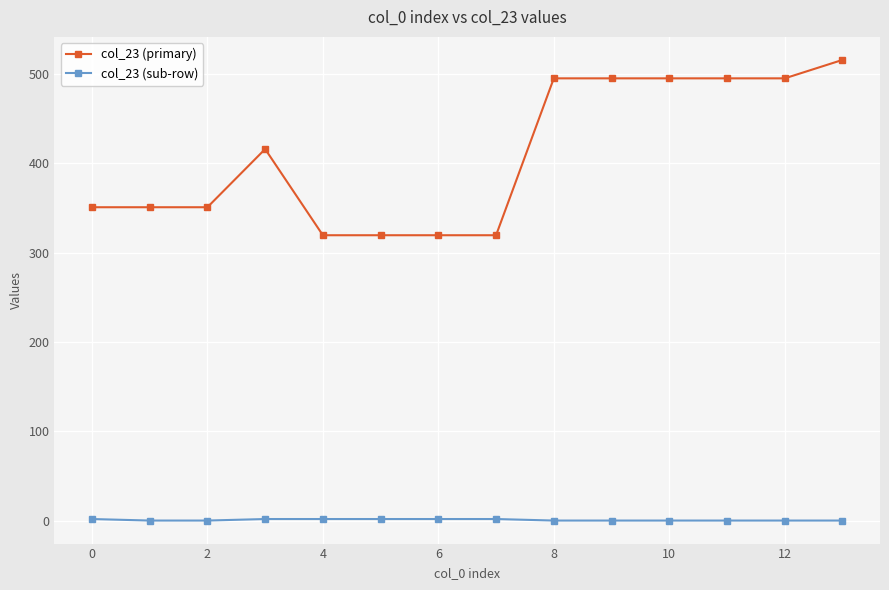

What is the value of the col_23 (primary) point at the 7th from the left?

319.6